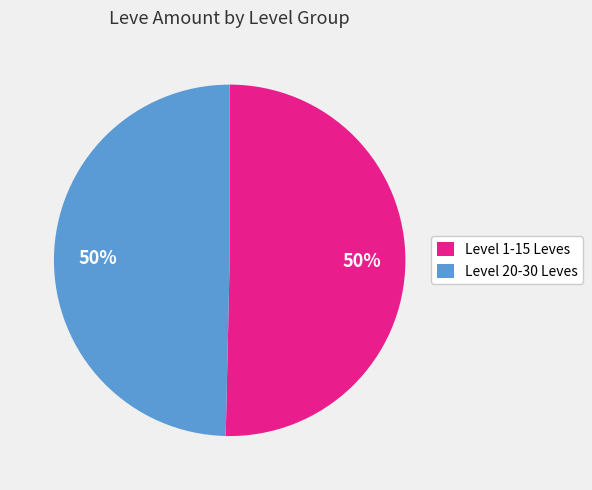

What is the ratio of the value at Level 20-30 Leves to the value at Level 1-15 Leves?

1.0